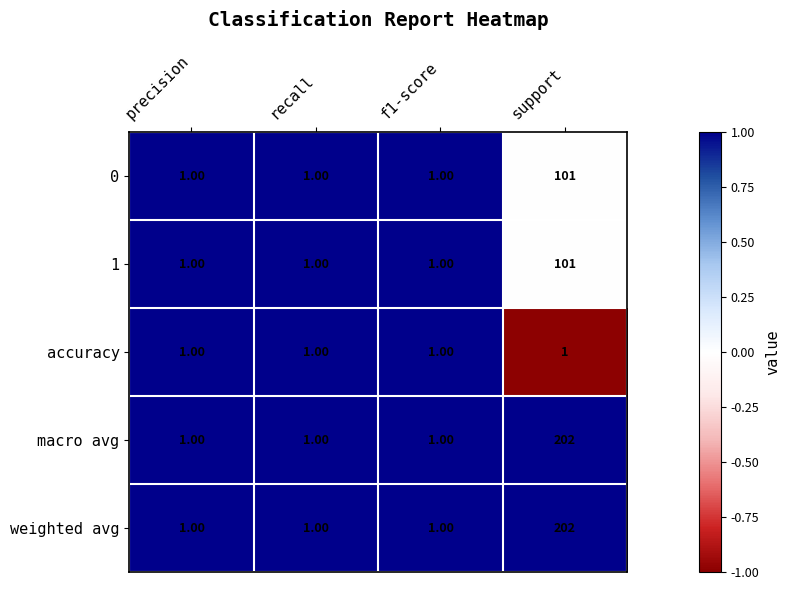

What is the sum of all weighted avg values?

205